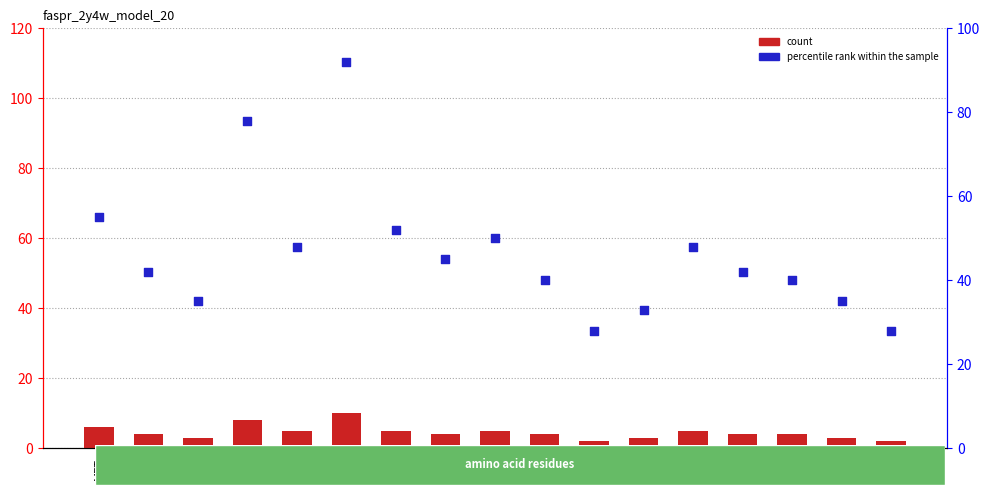

Which series has the widest spread of Y values?

percentile rank within the sample